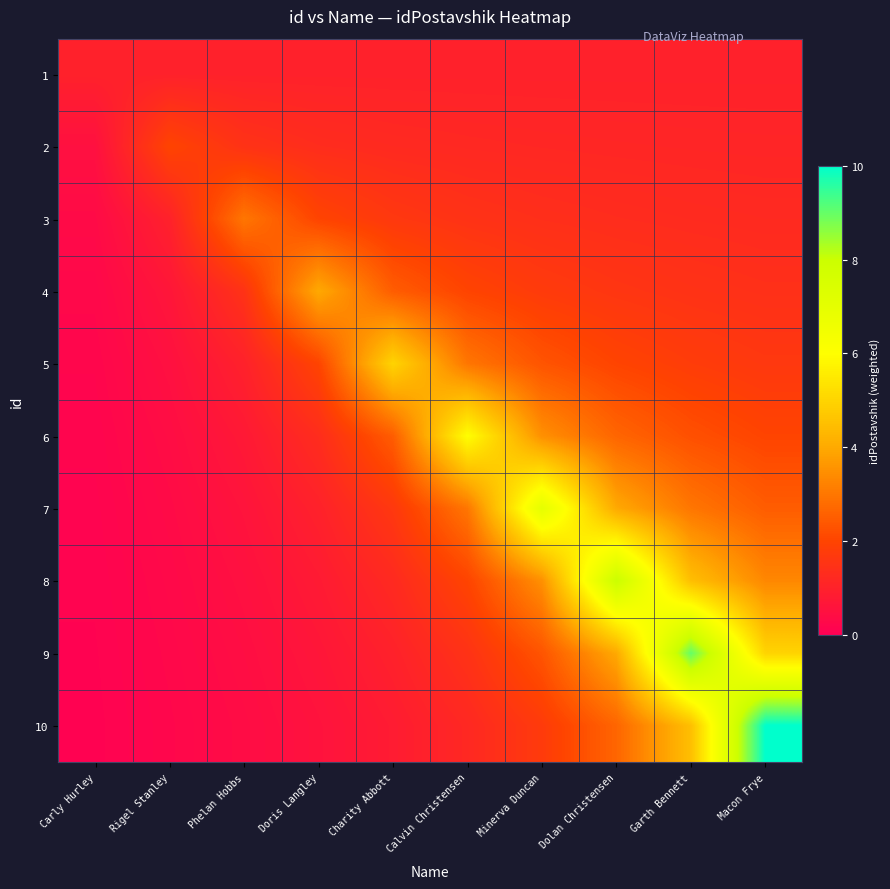

Reading left to right, what are all the values shown in this chart?

1: Carly Hurley=1.0	Rigel Stanley=1.0	Phelan Hobbs=1.0	Doris Langley=1.0	Charity Abbott=1.0	Calvin Christensen=1.0	Minerva Duncan=1.0	Dolan Christensen=1.0	Garth Bennett=1.0	Macon Frye=1.0
2: Carly Hurley=0.5	Rigel Stanley=2.0	Phelan Hobbs=1.5	Doris Langley=1.3	Charity Abbott=1.2	Calvin Christensen=1.2	Minerva Duncan=1.2	Dolan Christensen=1.1	Garth Bennett=1.1	Macon Frye=1.1
3: Carly Hurley=0.3	Rigel Stanley=1.0	Phelan Hobbs=3.0	Doris Langley=2.0	Charity Abbott=1.7	Calvin Christensen=1.5	Minerva Duncan=1.4	Dolan Christensen=1.3	Garth Bennett=1.3	Macon Frye=1.2
4: Carly Hurley=0.2	Rigel Stanley=0.7	Phelan Hobbs=1.5	Doris Langley=4.0	Charity Abbott=2.5	Calvin Christensen=2.0	Minerva Duncan=1.8	Dolan Christensen=1.6	Garth Bennett=1.5	Macon Frye=1.4
5: Carly Hurley=0.2	Rigel Stanley=0.5	Phelan Hobbs=1.0	Doris Langley=2.0	Charity Abbott=5.0	Calvin Christensen=3.0	Minerva Duncan=2.3	Dolan Christensen=2.0	Garth Bennett=1.8	Macon Frye=1.7
6: Carly Hurley=0.2	Rigel Stanley=0.4	Phelan Hobbs=0.8	Doris Langley=1.3	Charity Abbott=2.5	Calvin Christensen=6.0	Minerva Duncan=3.5	Dolan Christensen=2.7	Garth Bennett=2.2	Macon Frye=2.0
7: Carly Hurley=0.1	Rigel Stanley=0.3	Phelan Hobbs=0.6	Doris Langley=1.0	Charity Abbott=1.7	Calvin Christensen=3.0	Minerva Duncan=7.0	Dolan Christensen=4.0	Garth Bennett=3.0	Macon Frye=2.5
8: Carly Hurley=0.1	Rigel Stanley=0.3	Phelan Hobbs=0.5	Doris Langley=0.8	Charity Abbott=1.2	Calvin Christensen=2.0	Minerva Duncan=3.5	Dolan Christensen=8.0	Garth Bennett=4.5	Macon Frye=3.3
9: Carly Hurley=0.1	Rigel Stanley=0.2	Phelan Hobbs=0.4	Doris Langley=0.7	Charity Abbott=1.0	Calvin Christensen=1.5	Minerva Duncan=2.3	Dolan Christensen=4.0	Garth Bennett=9.0	Macon Frye=5.0
10: Carly Hurley=0.1	Rigel Stanley=0.2	Phelan Hobbs=0.4	Doris Langley=0.6	Charity Abbott=0.8	Calvin Christensen=1.2	Minerva Duncan=1.8	Dolan Christensen=2.7	Garth Bennett=4.5	Macon Frye=10.0